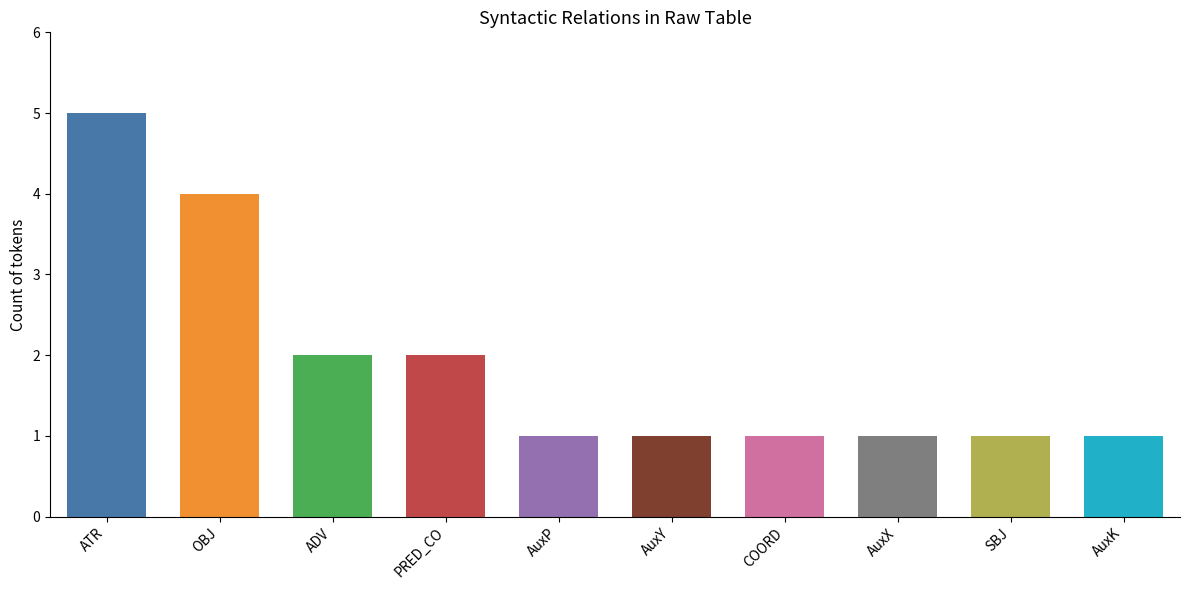

At which category does the chart reach its peak across all series?

ATR